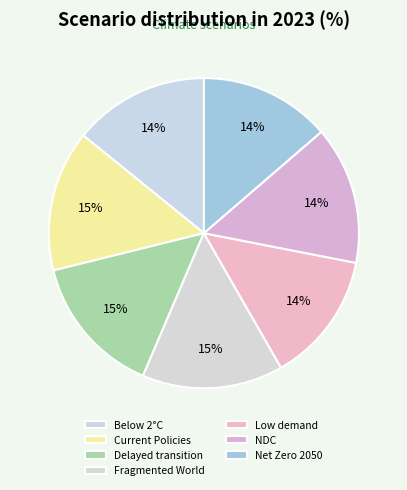

Count the number of slices in the pie.

7